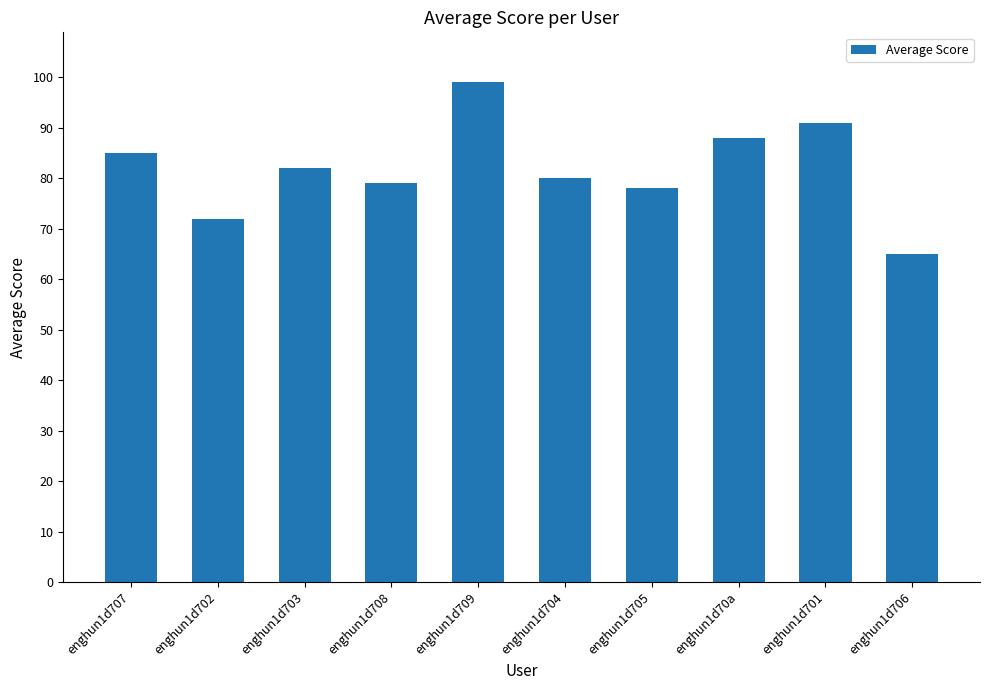

What is the average value?

82